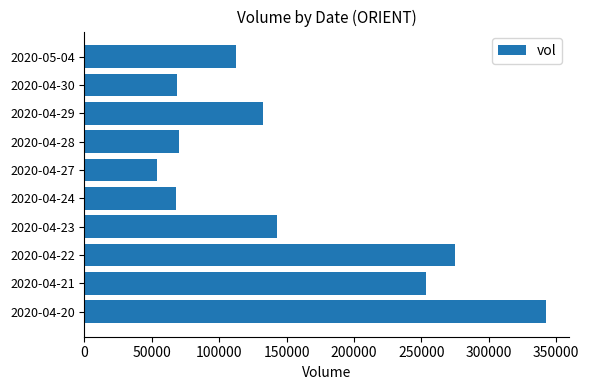

What is the sum of all values?

1519500